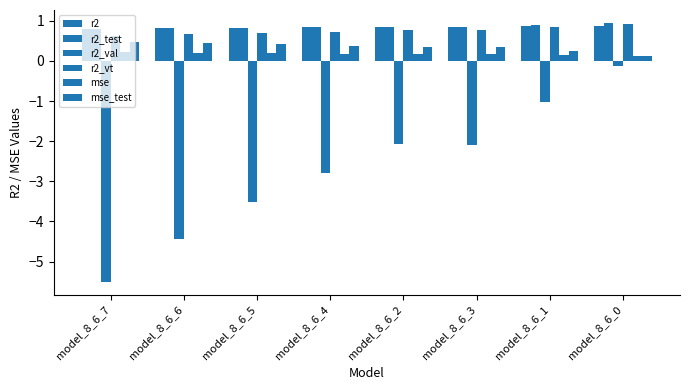

How many values in the r2_val series are below -2?

6